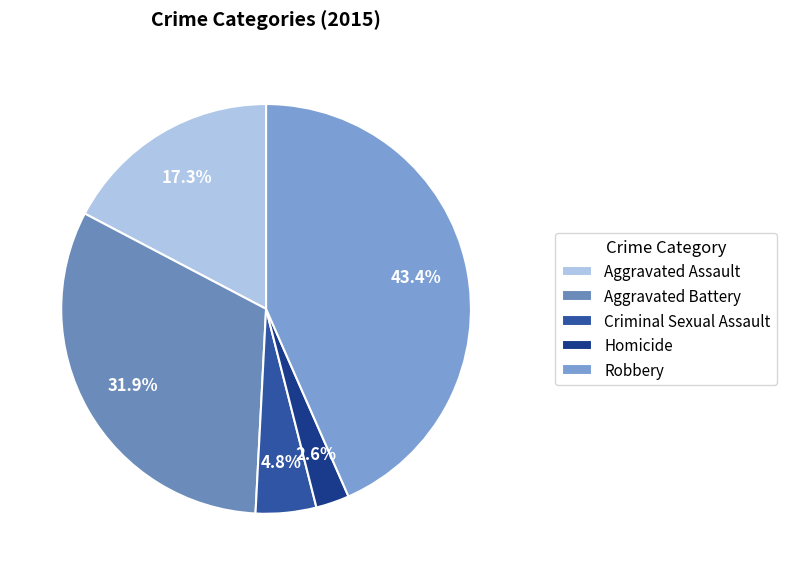

How many slices are in this pie chart?

5